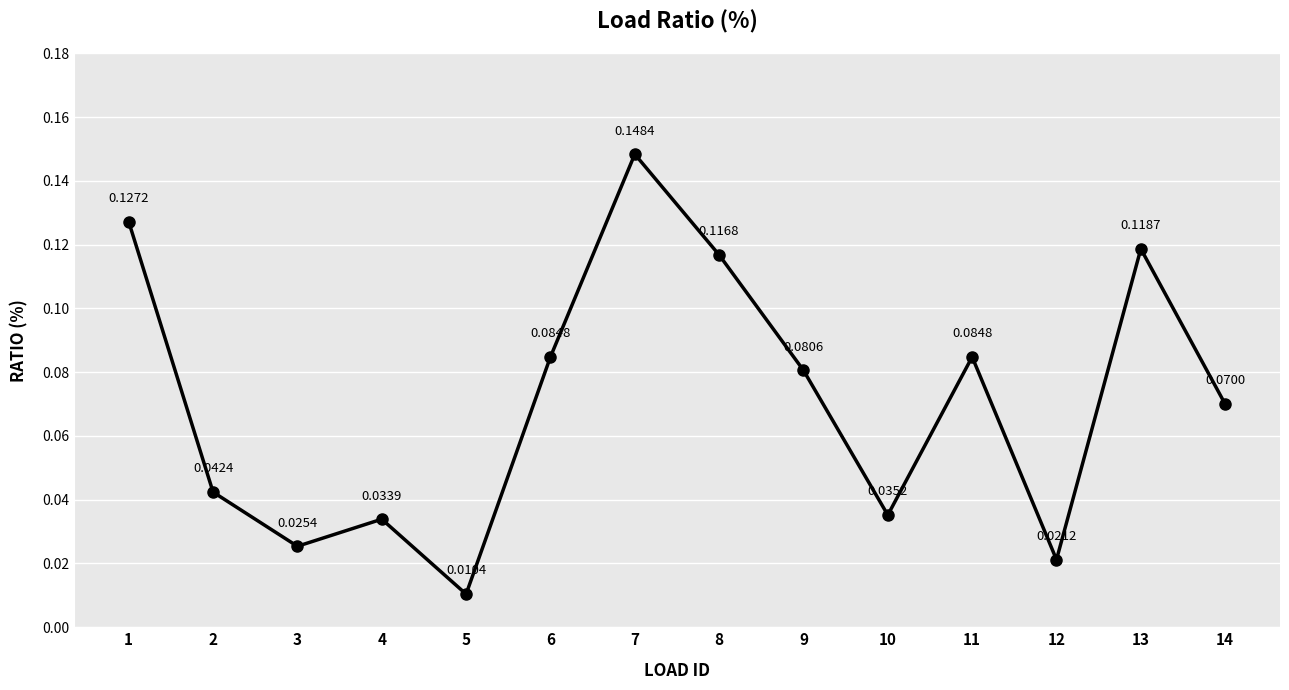

What is the sum of all values?

1.0